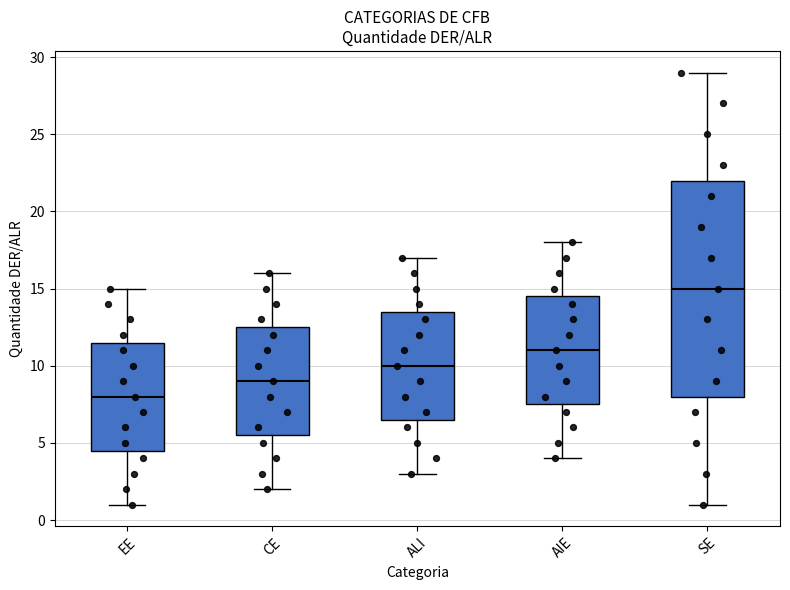

Reading left to right, transcribe this box plot: for each box, give where its median line is, the range the box spans, and where its two whiskers end, as read against the y-axis. The values are not printed on the chart, so give them approximately, as read against the axis.

EE: median 8.0, box 4.5 to 11.5, whiskers 1.0 to 15.0
CE: median 9.0, box 5.5 to 12.5, whiskers 2.0 to 16.0
ALI: median 10.0, box 6.5 to 13.5, whiskers 3.0 to 17.0
AIE: median 11.0, box 7.5 to 14.5, whiskers 4.0 to 18.0
SE: median 15.0, box 8.0 to 22.0, whiskers 1.0 to 29.0